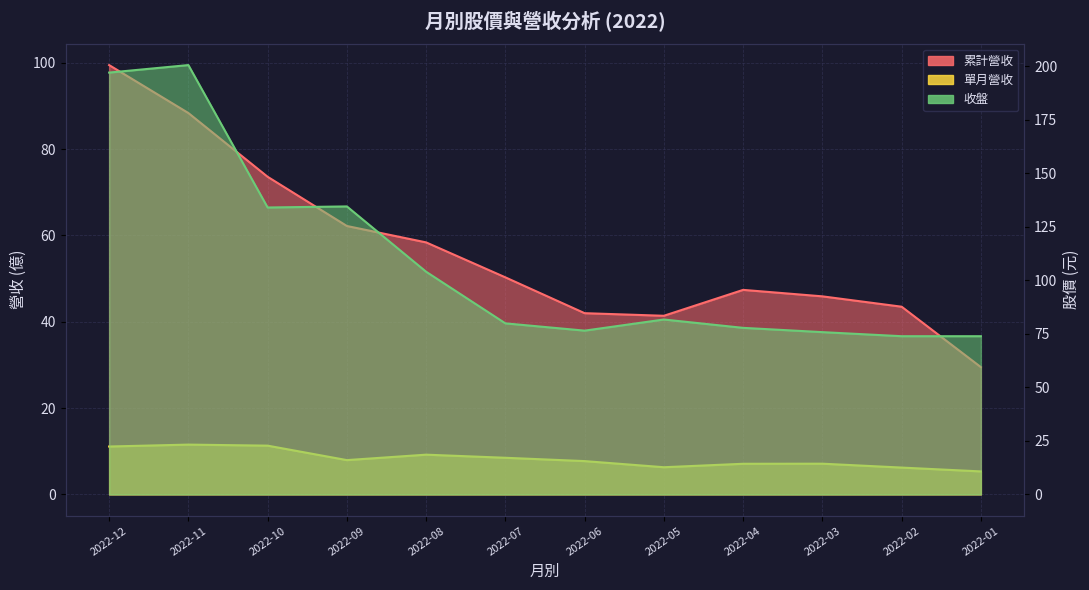

Reading left to right, list all the values displayed in this chart.

累計營收: 99.5	88.4	73.6	62.2	58.4	50.3	42.0	41.4	47.4	45.9	43.5	29.5
單月營收: 11.1	11.6	11.3	8.0	9.2	8.5	7.7	6.3	7.1	7.1	6.2	5.3
收盤: 197.0	200.5	134.0	134.5	104.0	79.9	76.5	81.7	77.8	75.8	73.9	73.9